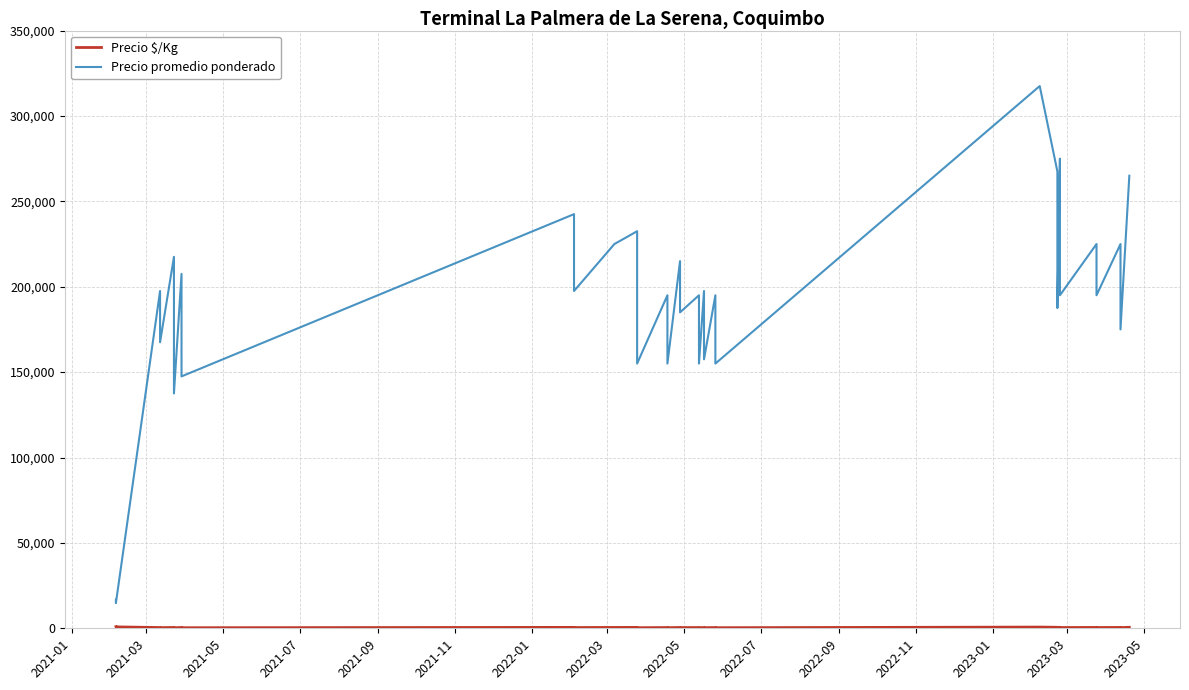

How many distinct data groups are displayed?

2